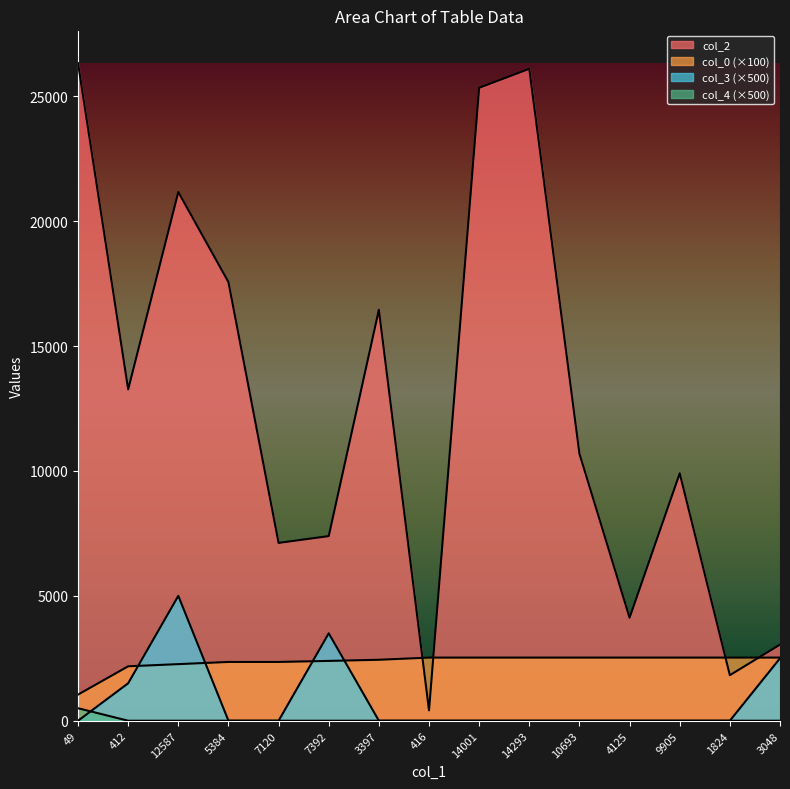

True or false: col_0 and col_4 cross at least once.

False